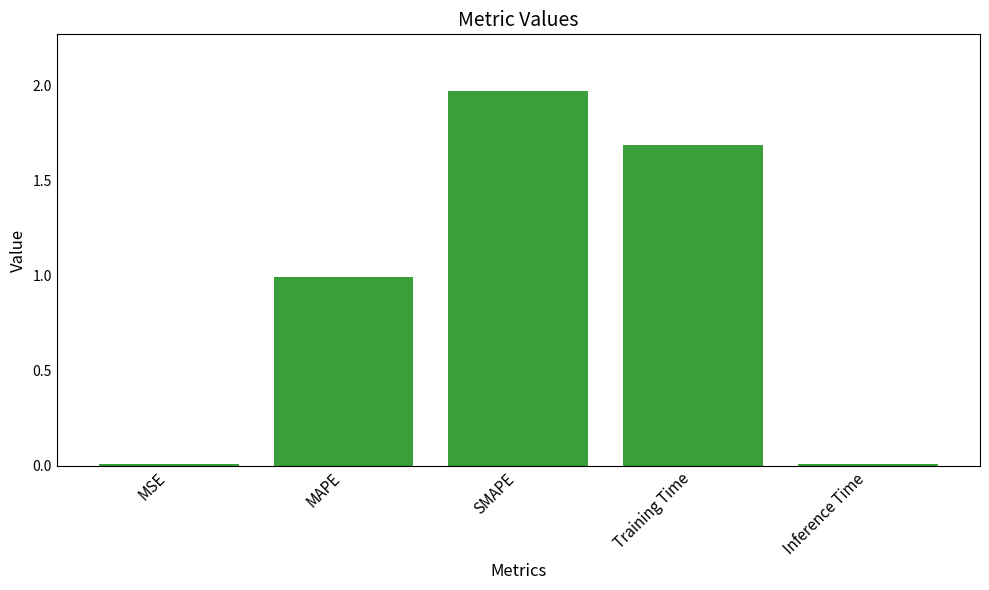

What is the label of the 2nd bar from the right?

Training Time